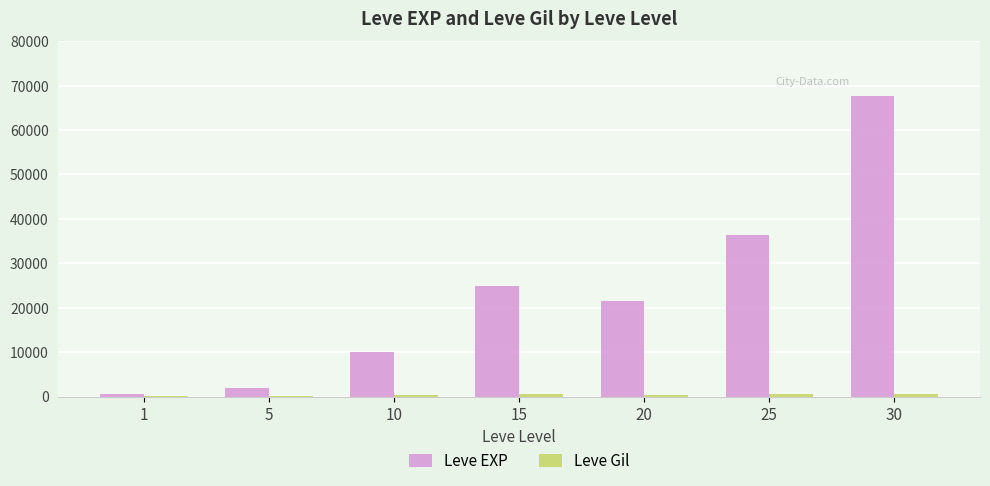

True or false: Leve EXP has a value of 24790 at 15.

True